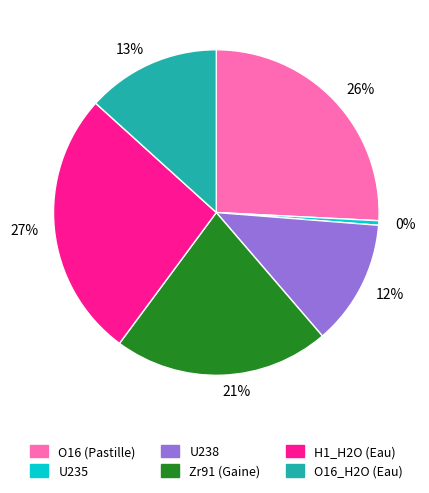

Which slice is the largest?

27%